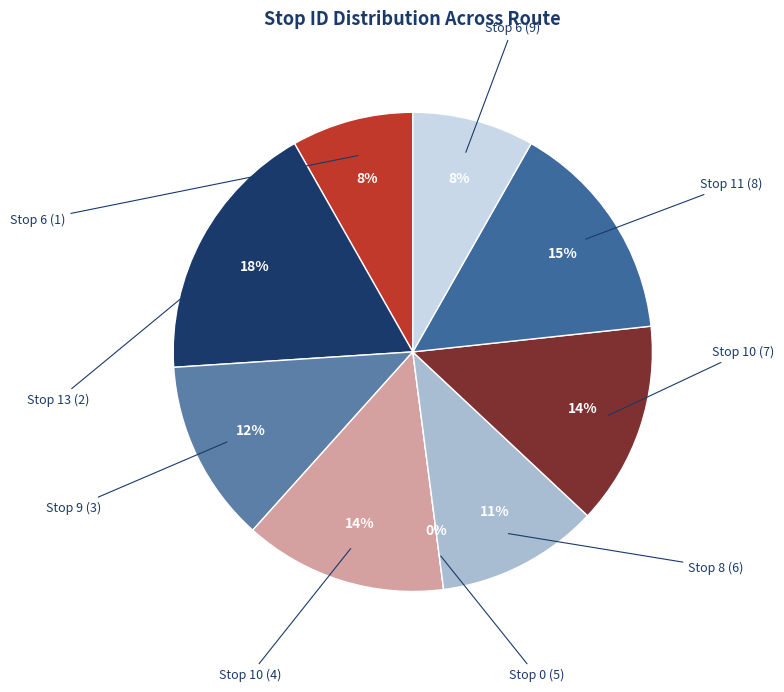

Is the sum of Stop 6 (9) and Stop 0 (5) greater than half?

No